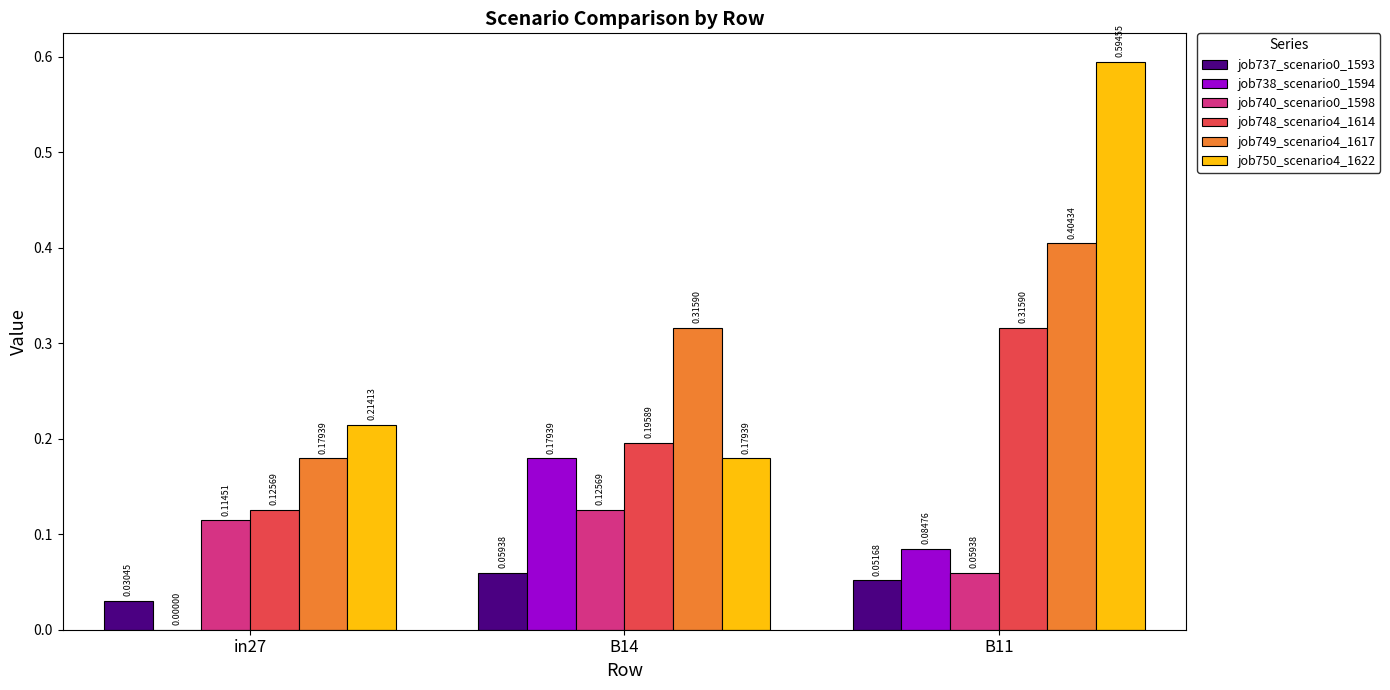

Which series has the largest total across all categories?

job750_scenario4_1622